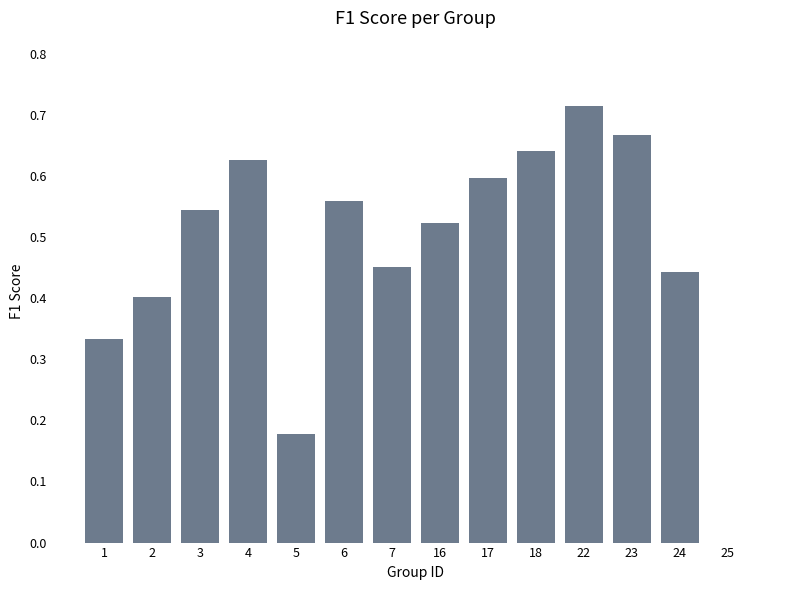

The value at 25 is -0.4. True or false?

False